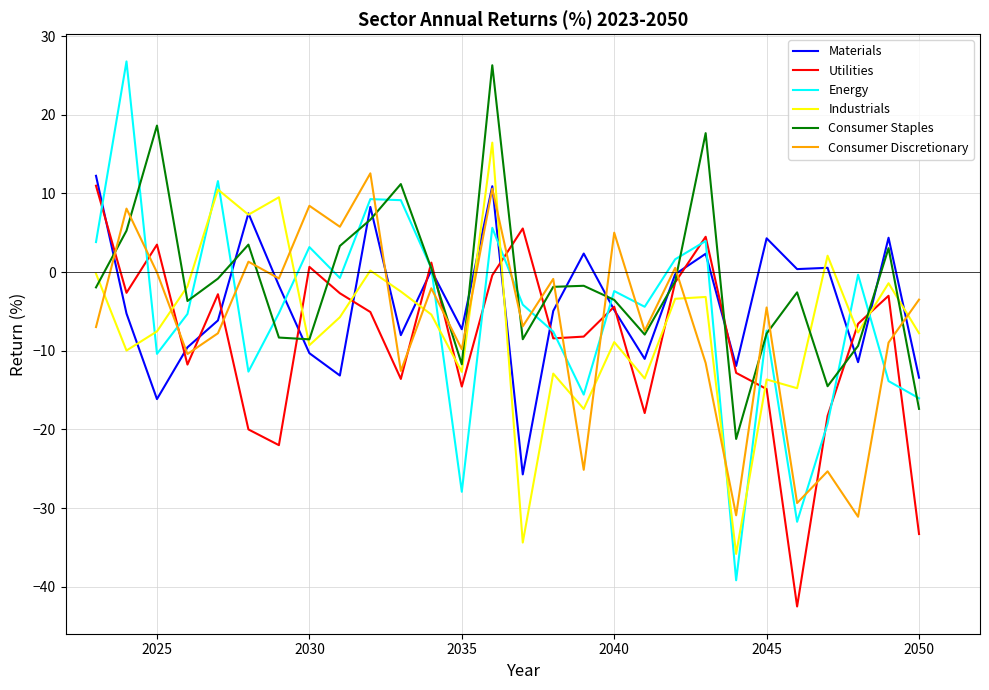

In Materials, how many points are lower than both neighbors (excluding endpoints)?

9